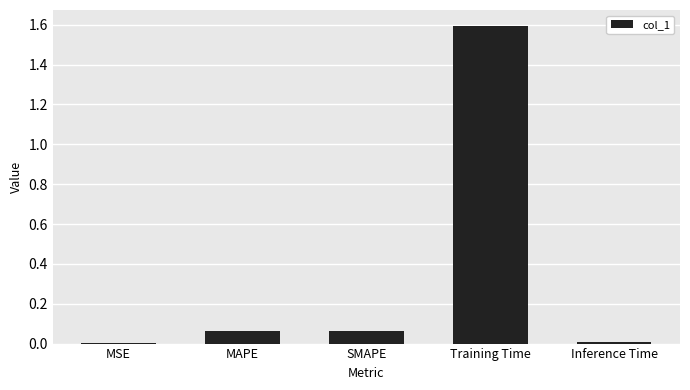

What is the approximate value at Training Time?

1.6